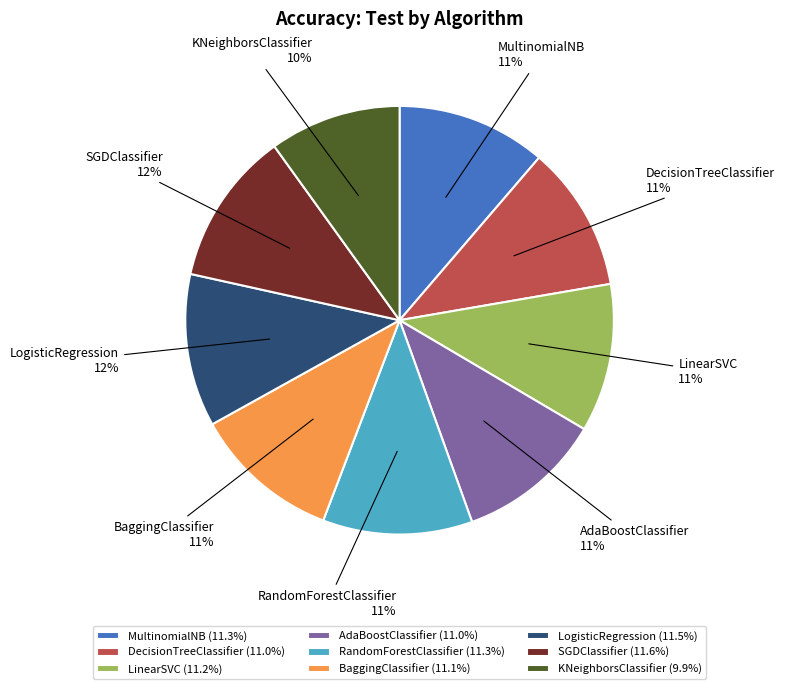

To the nearest percent, what percentage of the pie is LogisticRegression?

12%